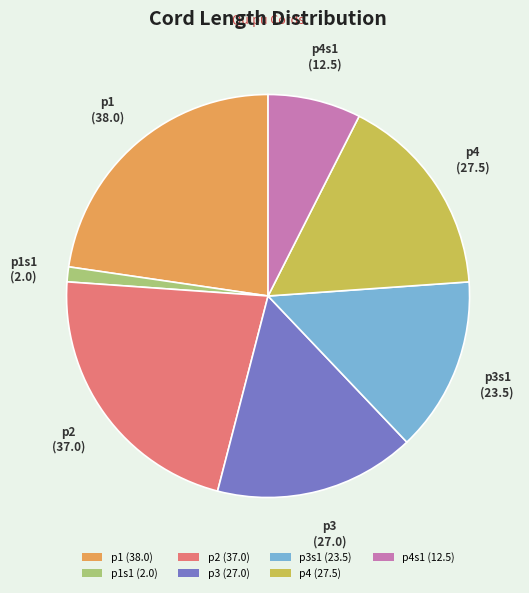

Is there any slice that represents more than half of the pie?

No